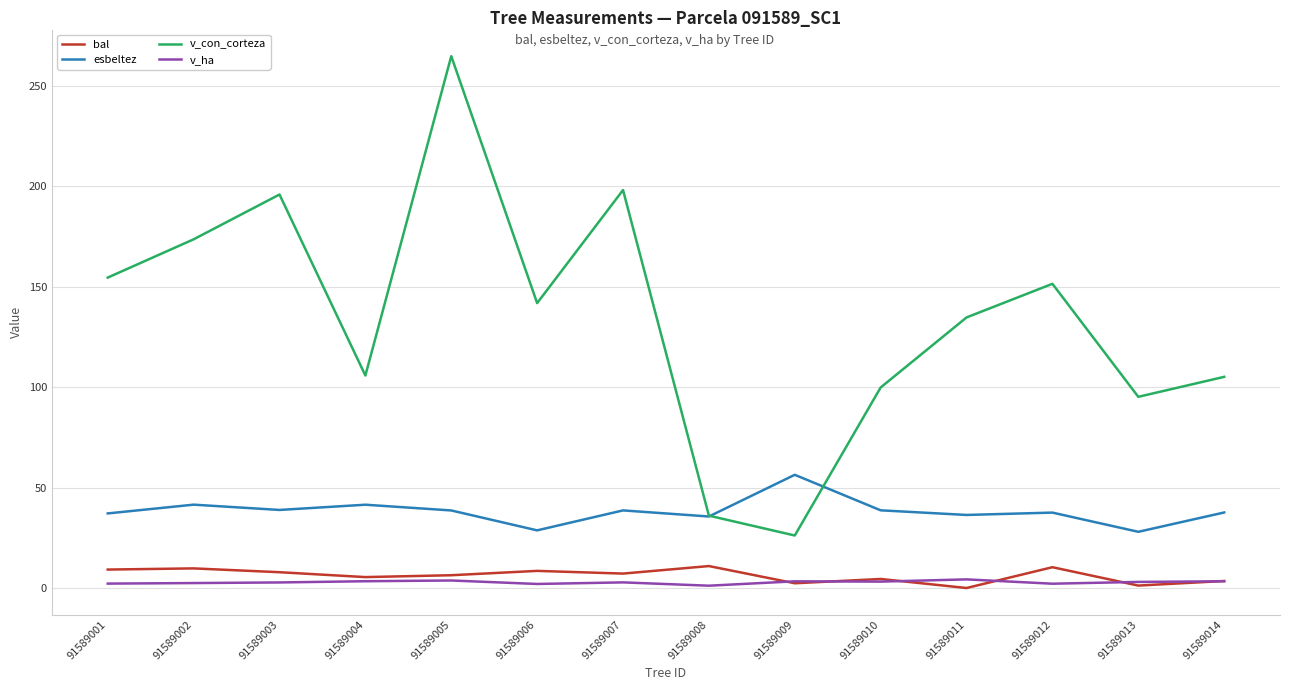

Is it true that esbeltez equals 38.6 at 91589007?

True